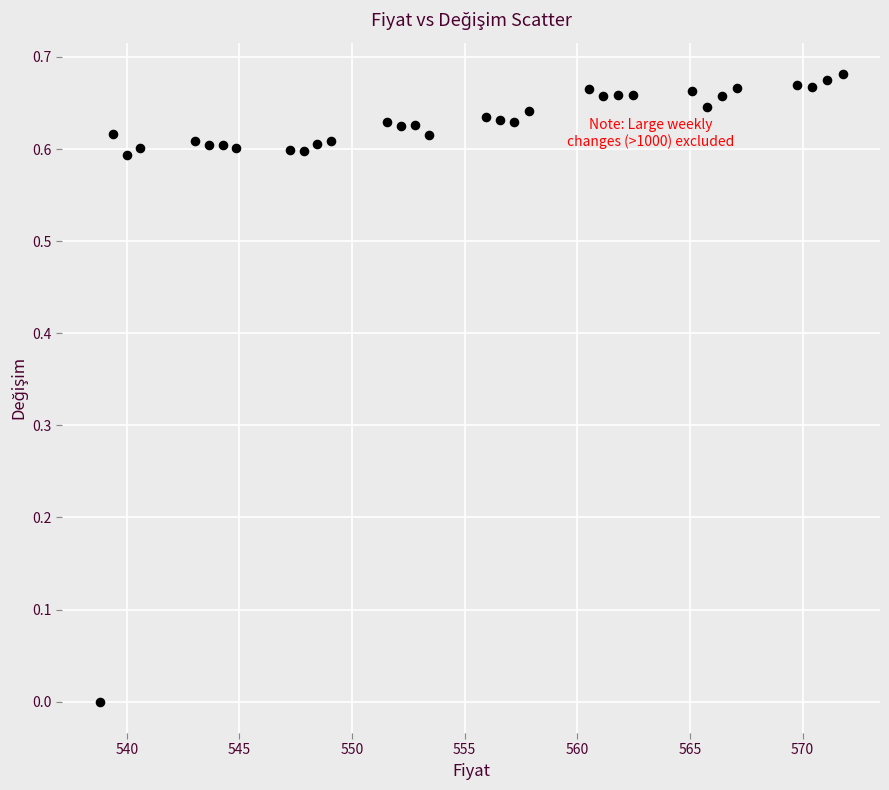

What is the range of X values (max minus min)?

33.0